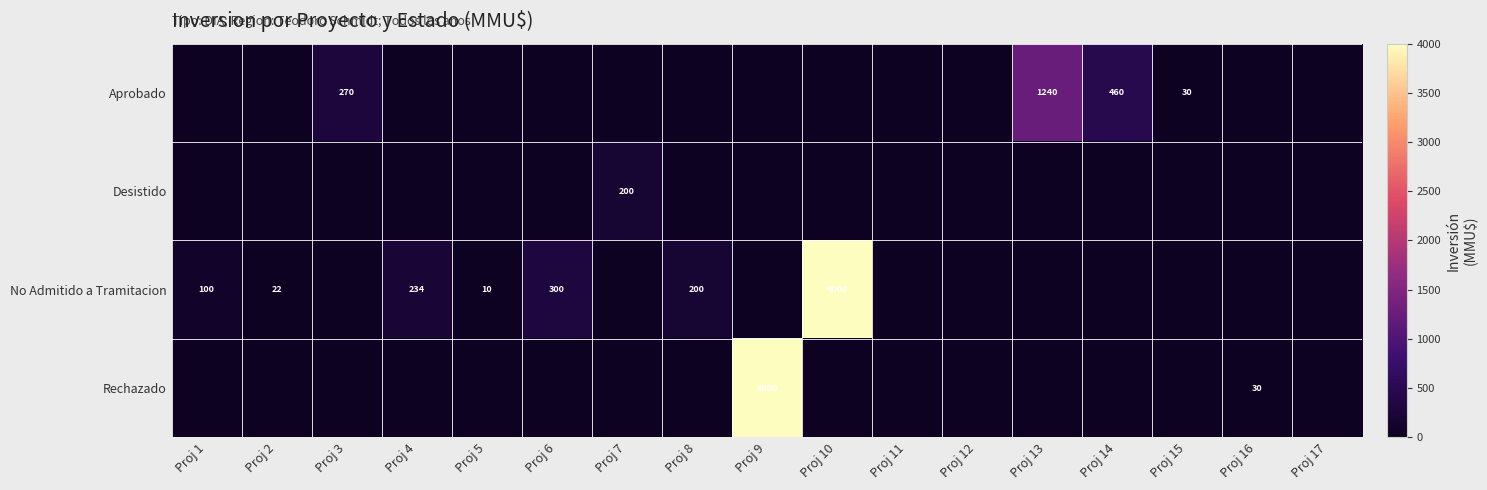

Is it true that Rechazado equals 30 at Proj 16?

True